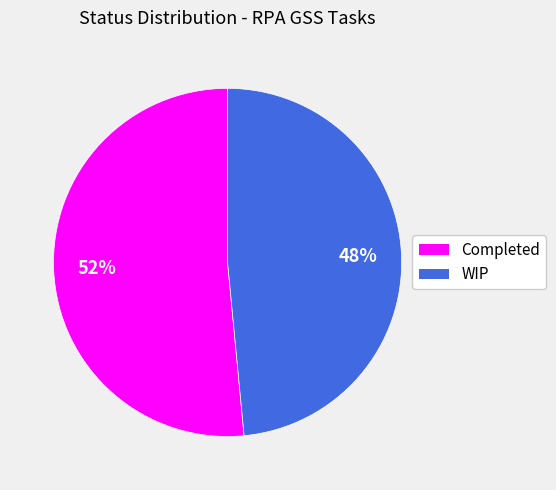

The WIP slice represents 40% of the pie. True or false?

False